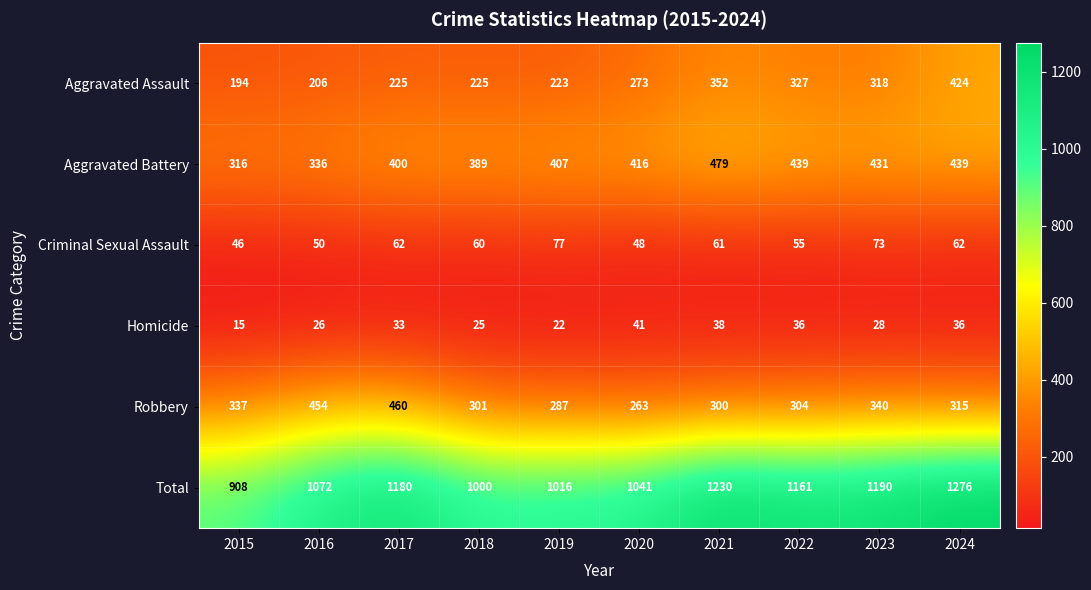

At how many categories does at least one series exceed 176?

10